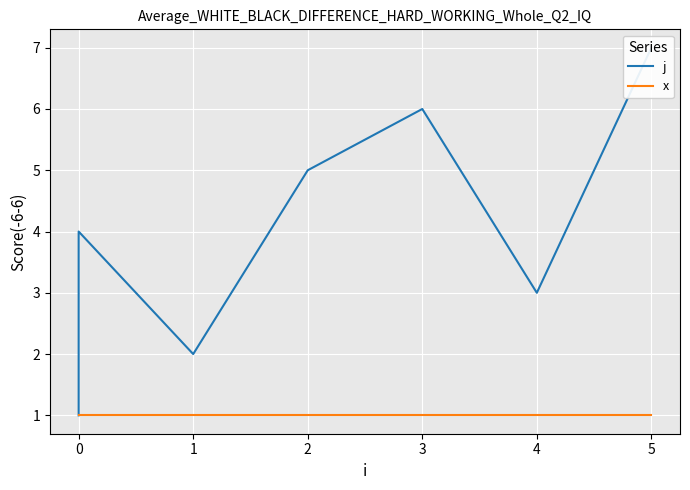

Reading left to right, list all the values displayed in this chart.

j: 1	4	2	5	6	3	7
x: 1	1	1	1	1	1	1